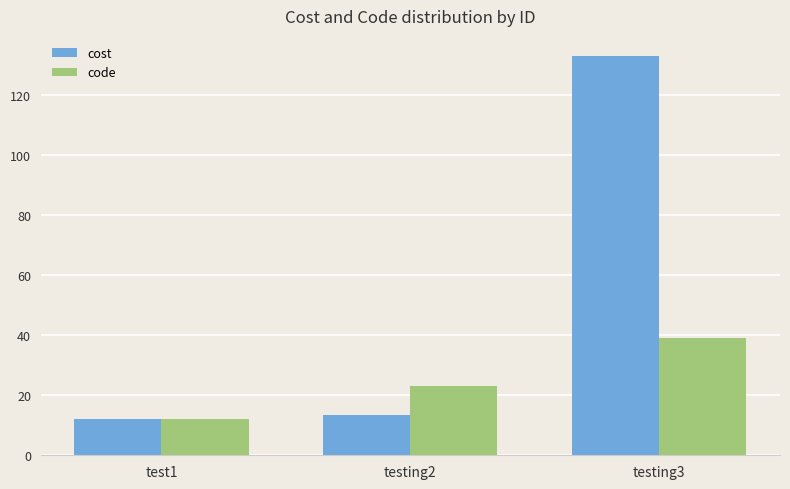

What is the total value across all series at testing3?

172.0